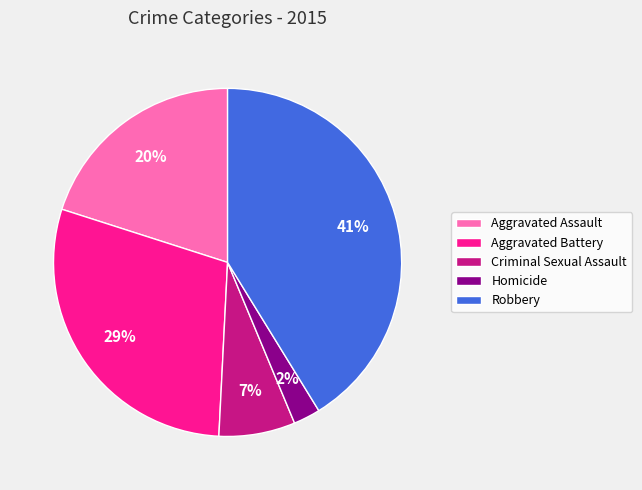

Which category has the biggest portion of the pie?

Robbery